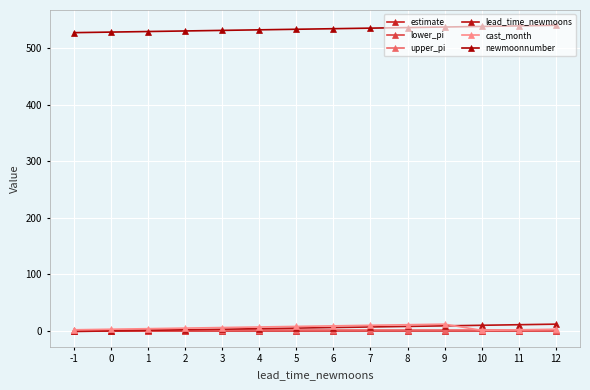

How many data points does each series have?

14